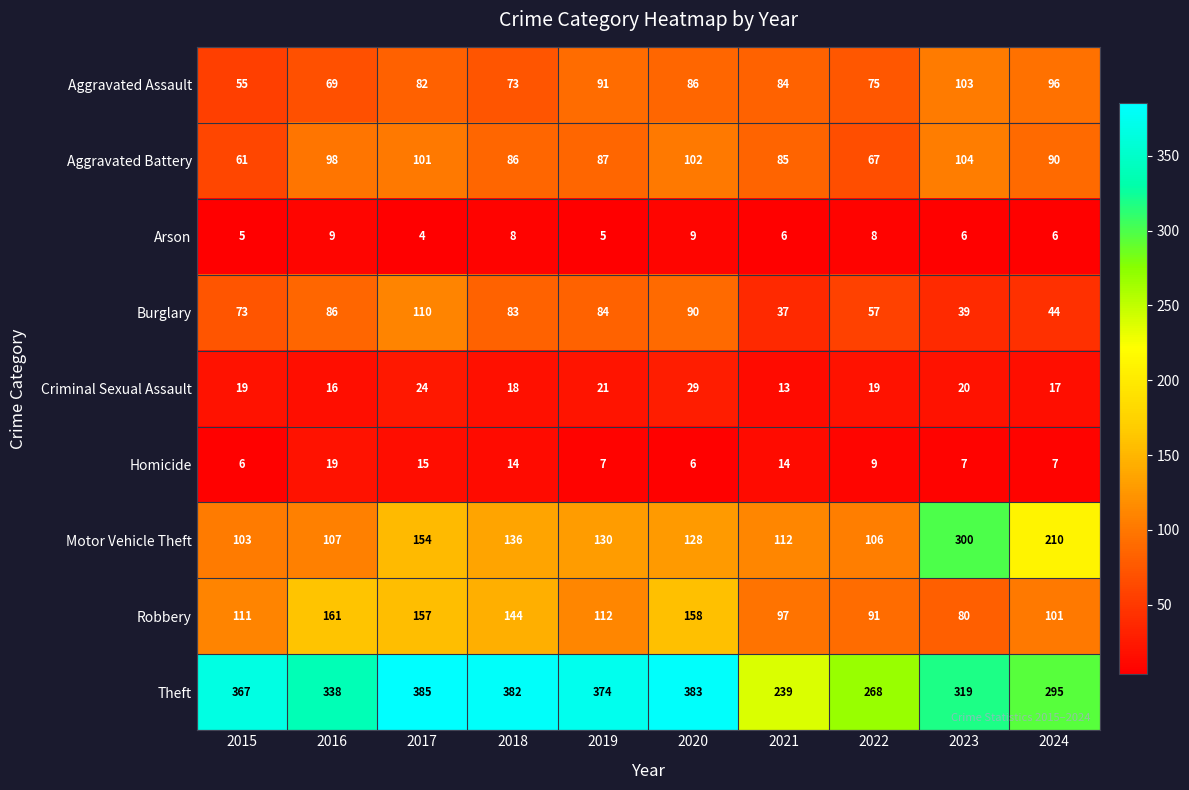

What is the average value of the Motor Vehicle Theft series?

149